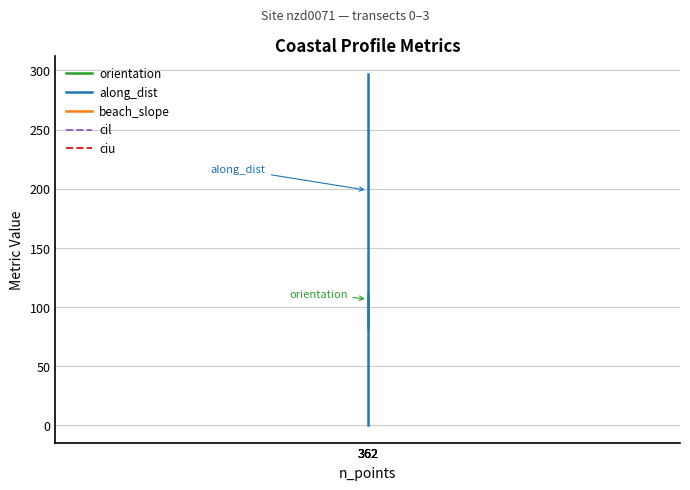

List the labels in order of along_dist value, largest first.

362, 362, 362, 362